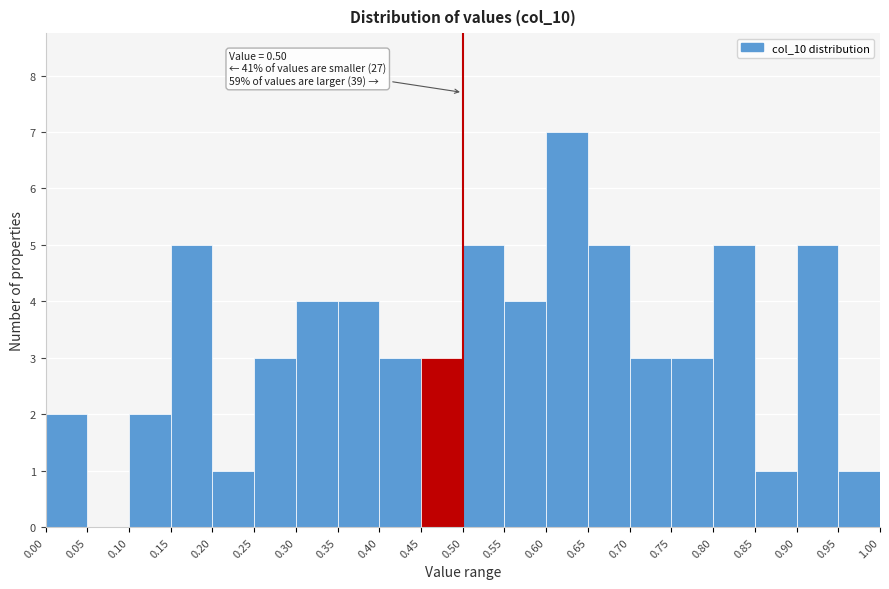

Over which range of the x-axis is the bar tallest?

0.60 to 0.65